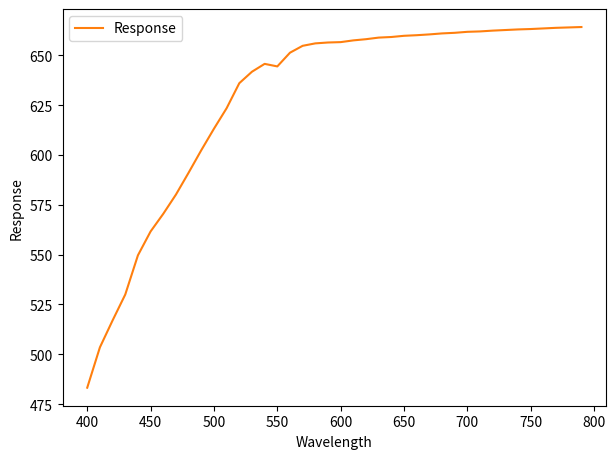

What is the maximum value shown in the chart?

664.2